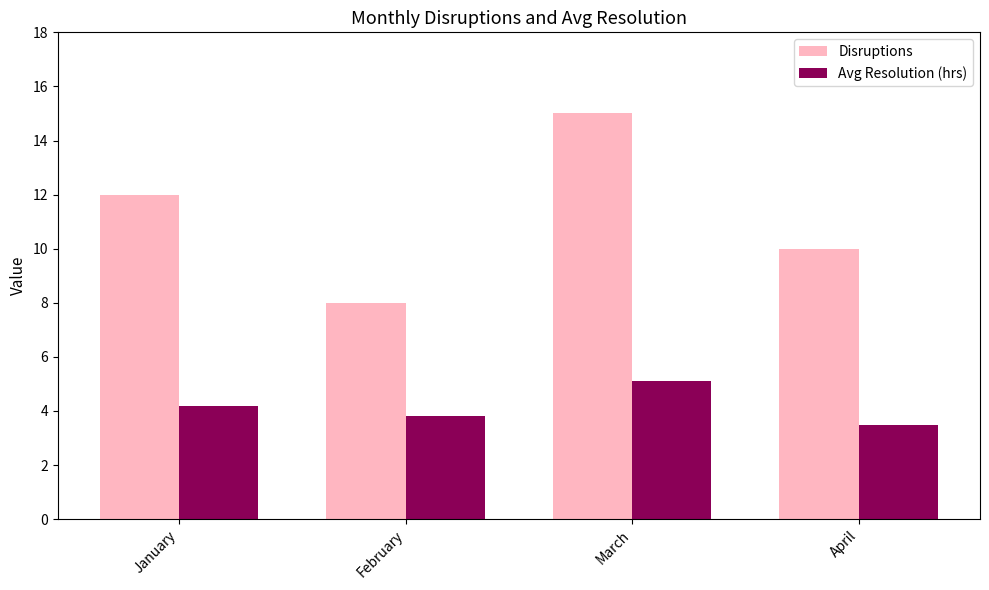

True or false: Avg Resolution (hrs) has a value of 5.1 at March.

True